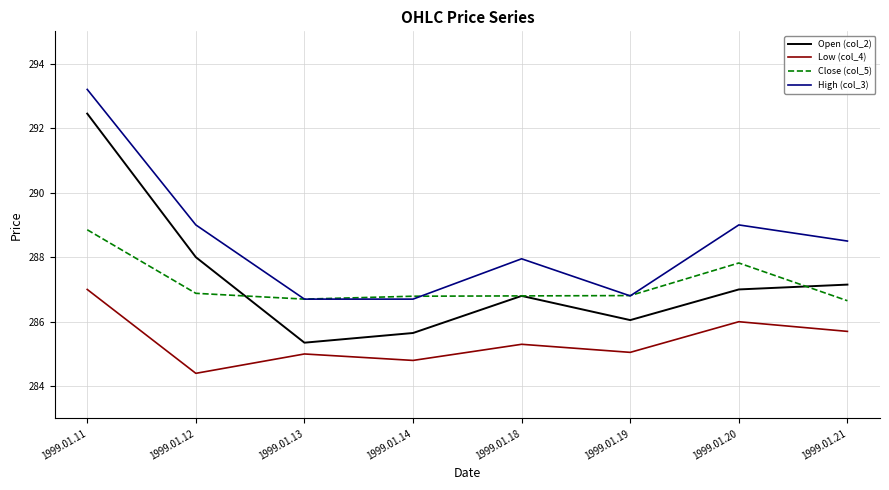

How many interior local peaks does the Low (col_4) series have?

3